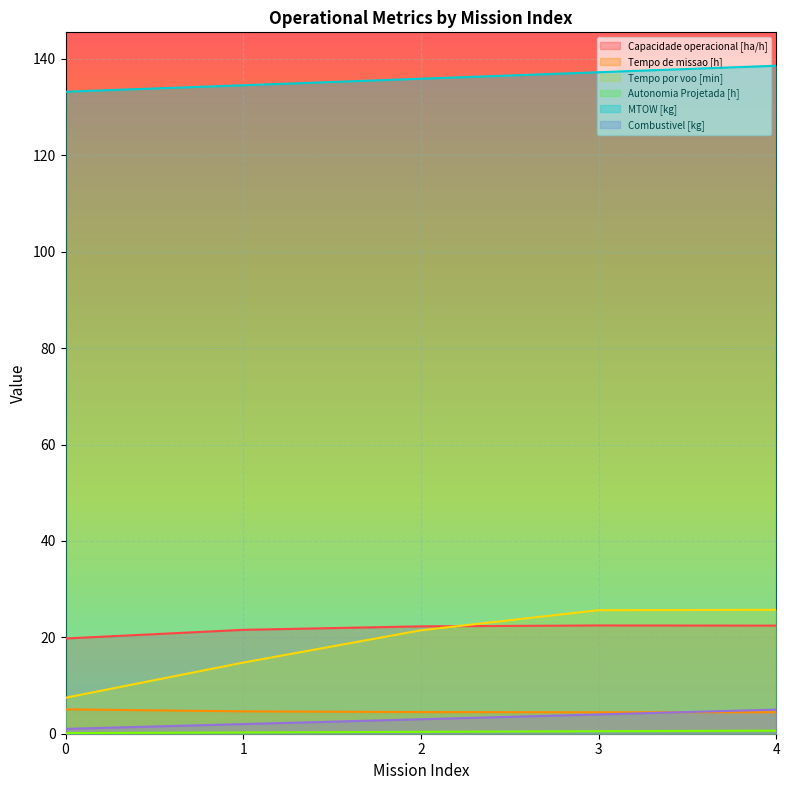

What is the sum of all Autonomia Projetada [h] values?

1.9